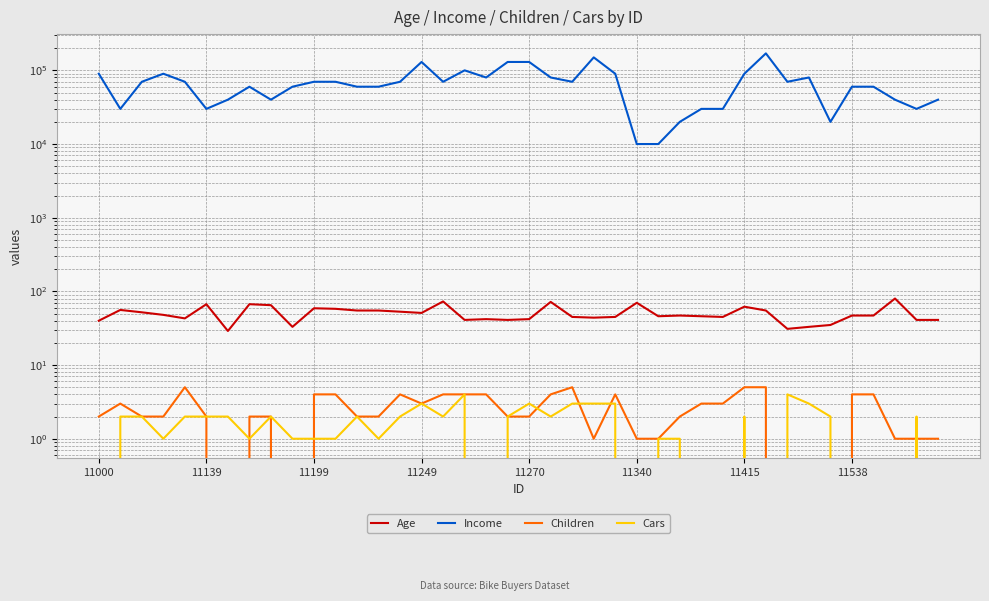

True or false: Children and Income intersect in this chart.

False